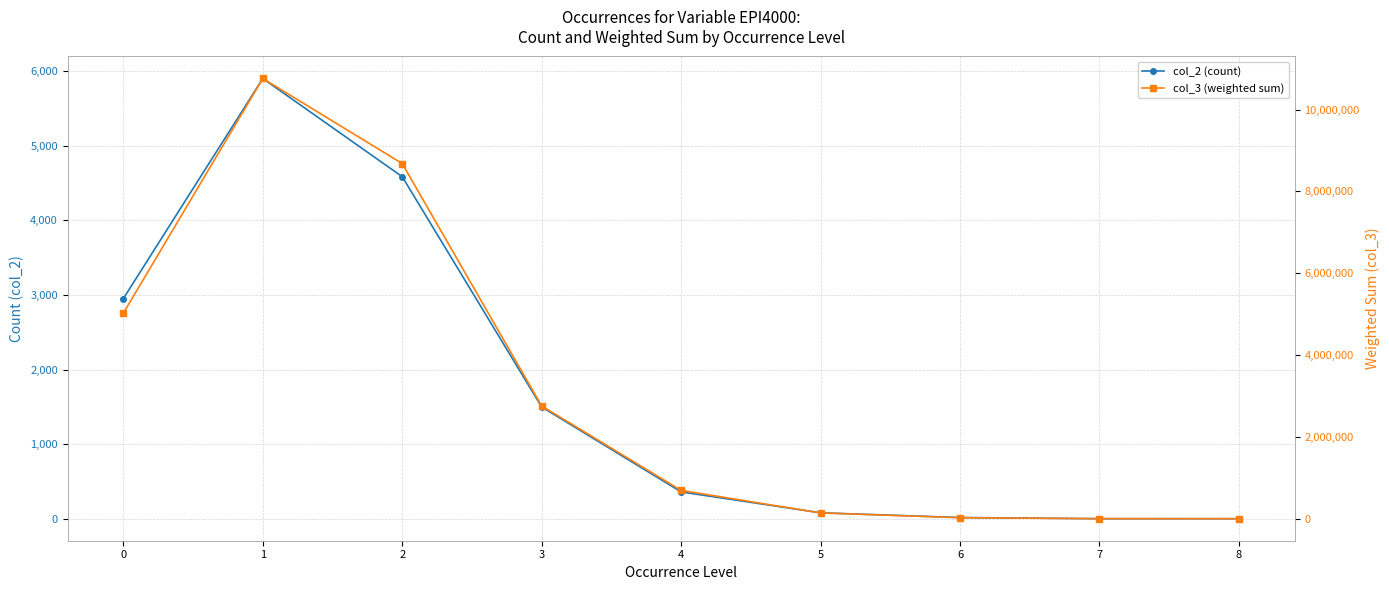

What is the greatest value displayed?

10757908.3